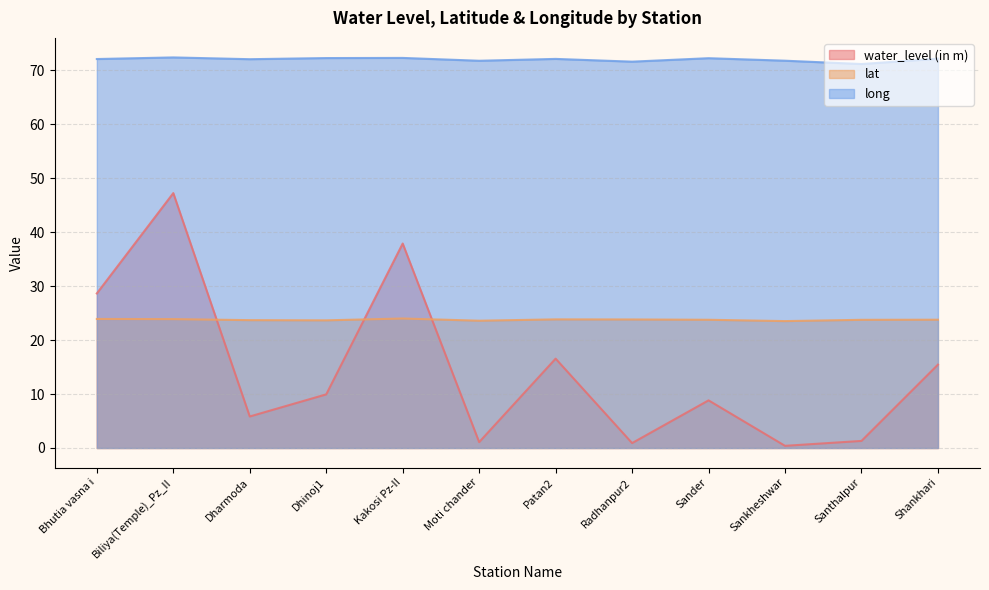

Which series changed the most between Kakosi Pz-II and Patan2?

water_level (in m)